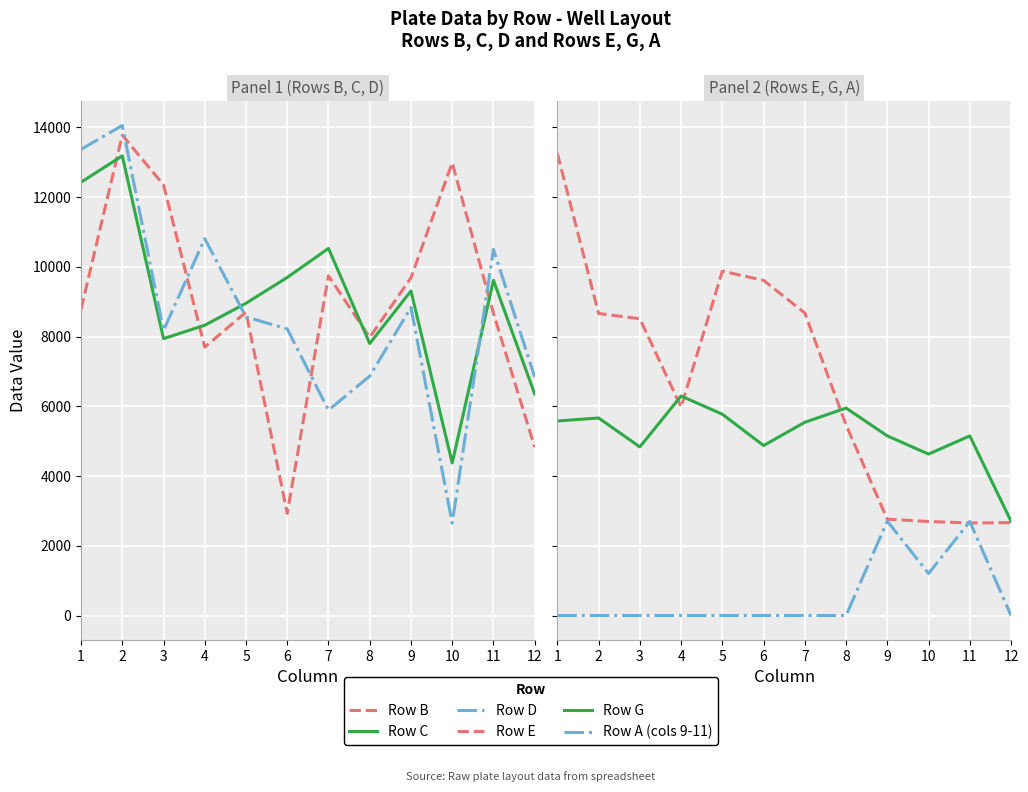

Rank the categories by Row A (cols 9-11) value from lowest to highest.

1, 2, 3, 4, 5, 6, 7, 8, 12, 10, 11, 9